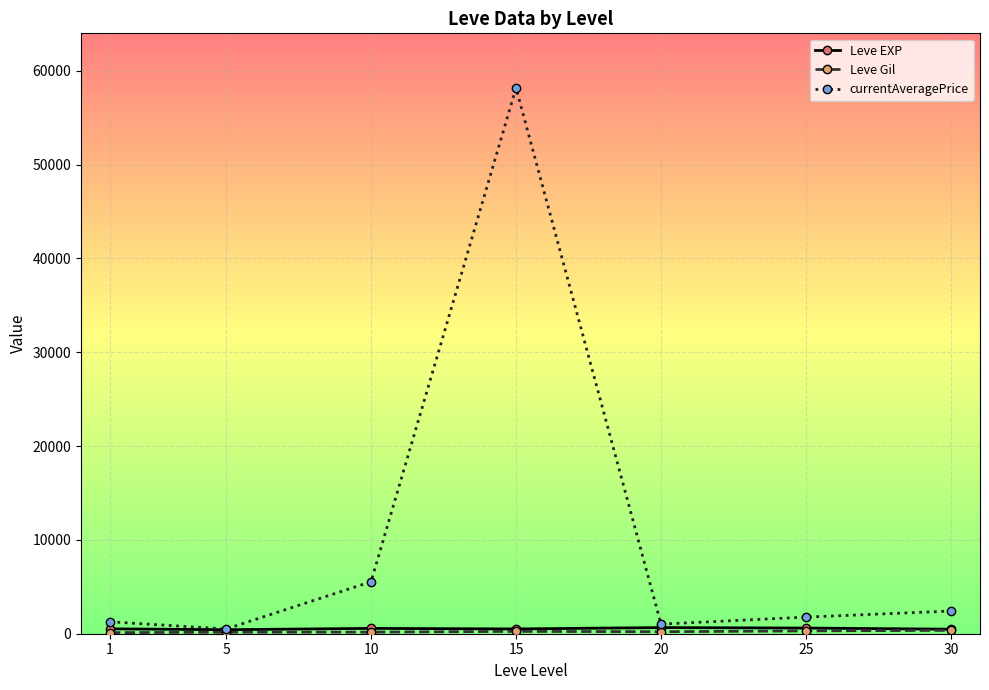

The value of Leve EXP at 5 is 428.3. True or false?

True